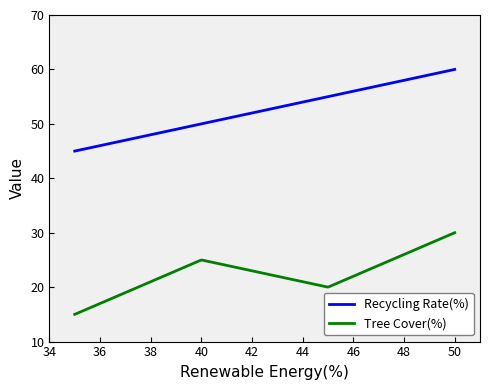

What is the sum of all Tree Cover(%) values?

6750.0